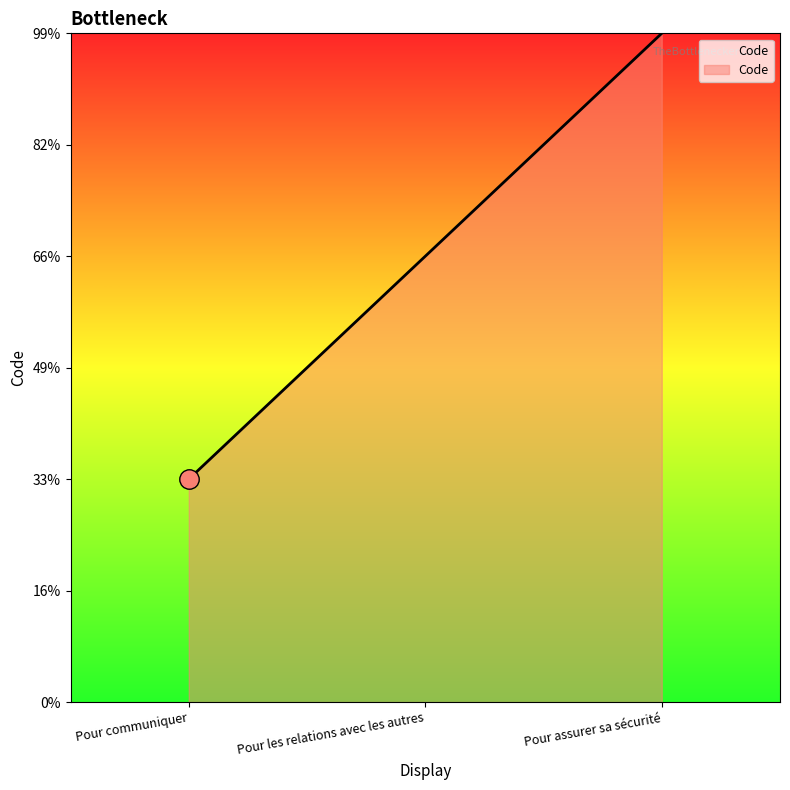

What position from the left is Pour communiquer?

1